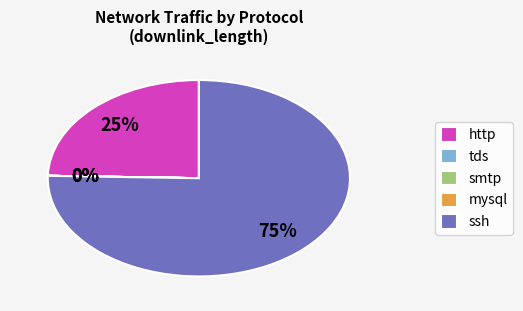

To the nearest percent, what portion does http represent?

25%